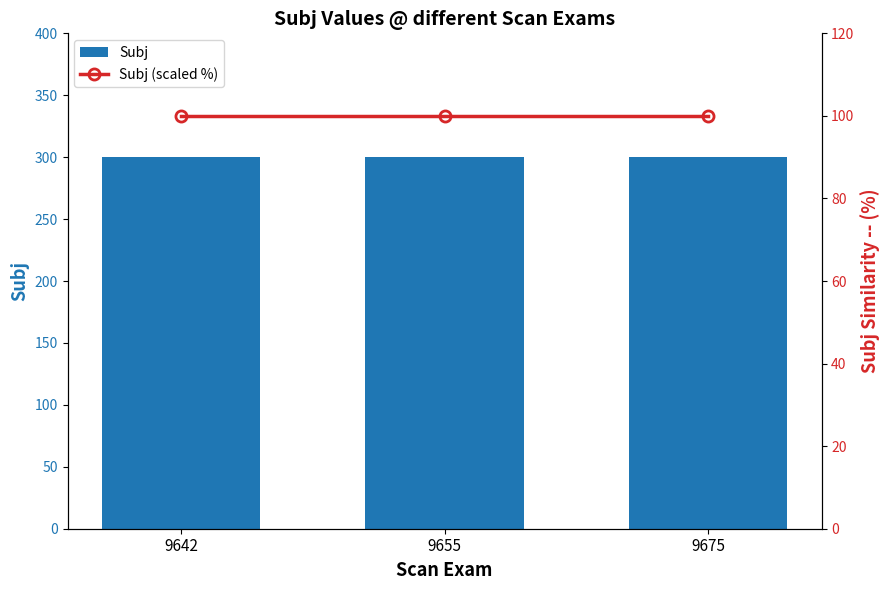

Reading left to right, list all the values displayed in this chart.

Subj: 9642=300	9655=300	9675=300
Subj (scaled %): 9642=100	9655=100	9675=100